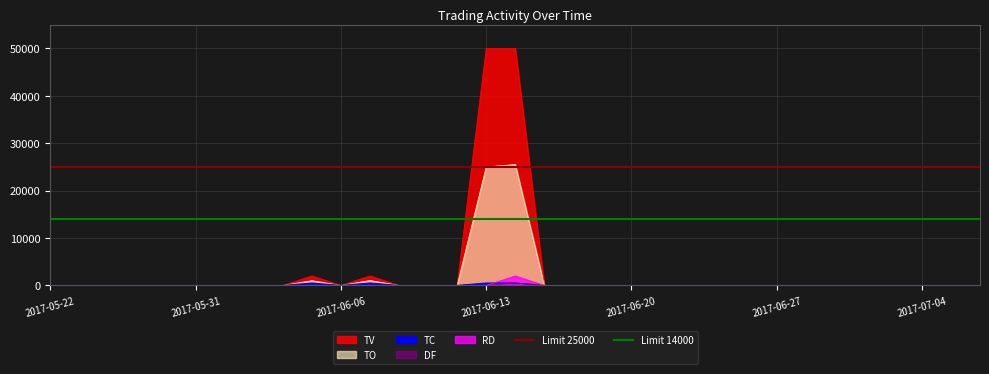

What is the highest value of the RD series?

2000